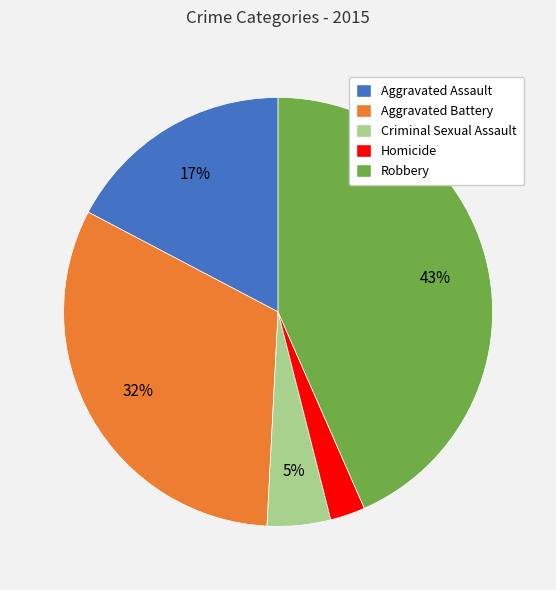

Is there any slice that represents more than half of the pie?

No